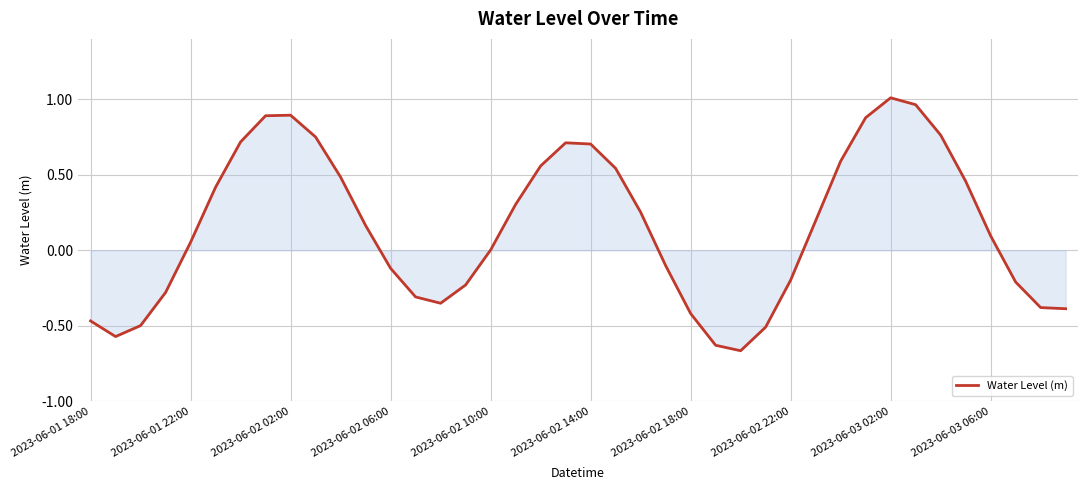

What is the difference between the maximum and minimum values?

1.7